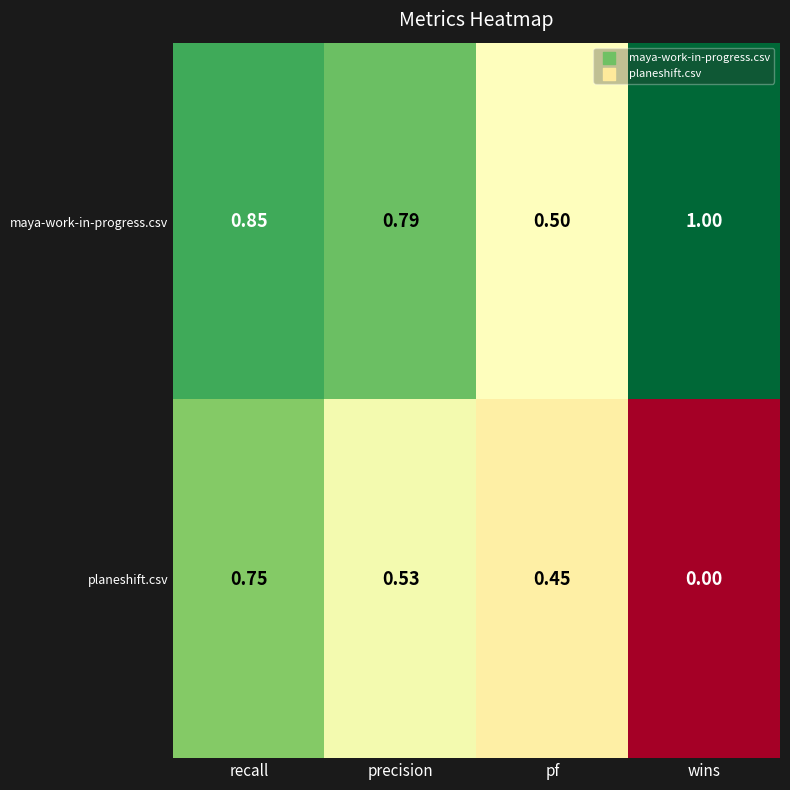

Where is planeshift.csv nearest to the value 0?

wins